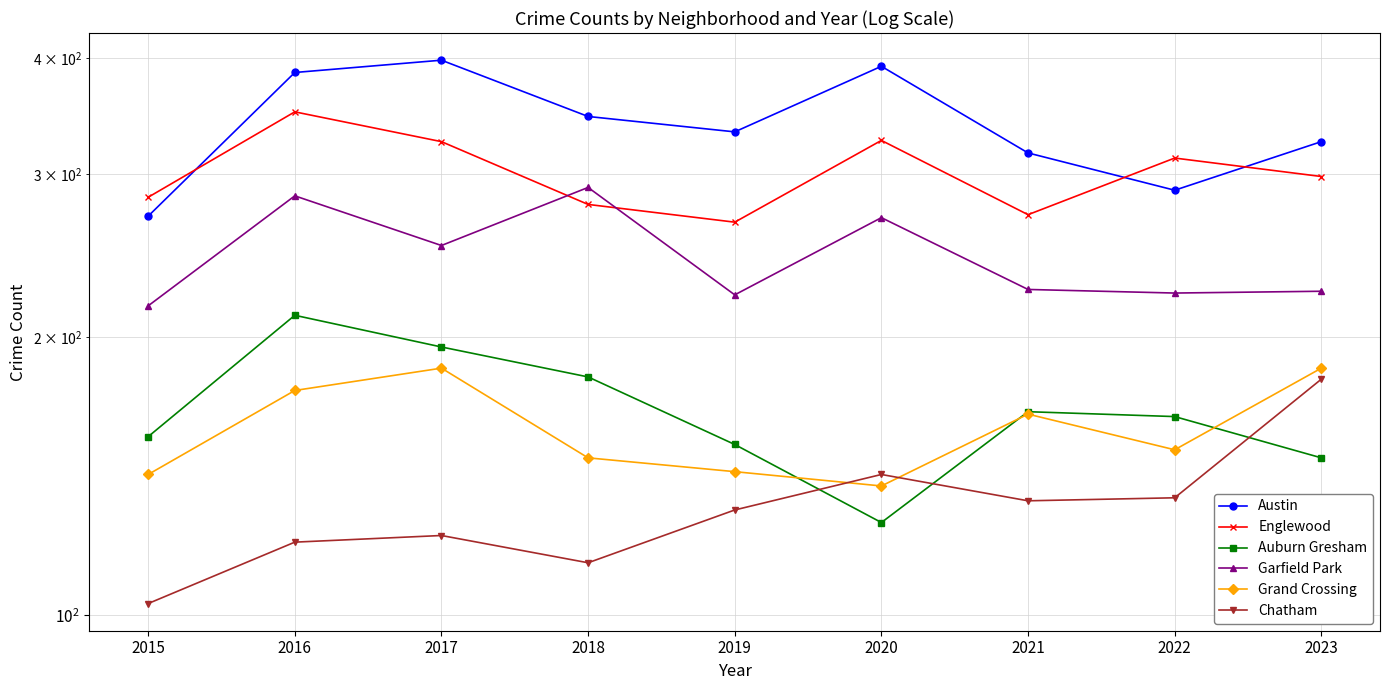

True or false: Grand Crossing has a value of 237 at 2022.

False